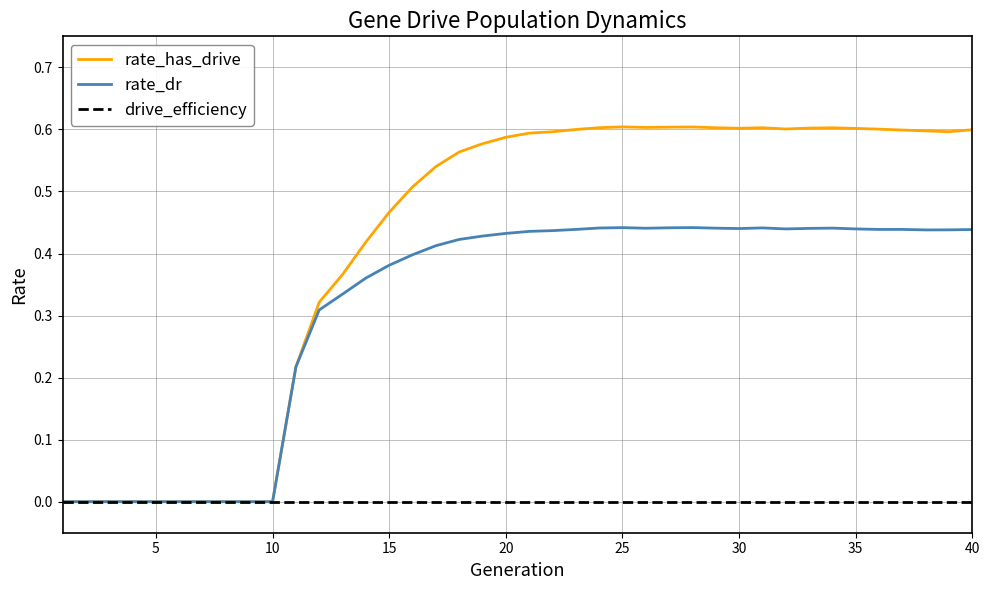

Which series has the largest total across all categories?

rate_has_drive